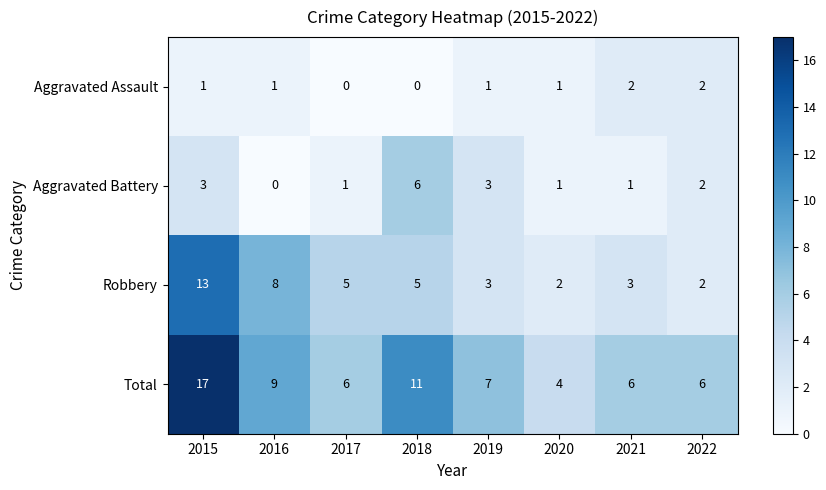

What is the sum of the Robbery values at 2021 and 2022?

5